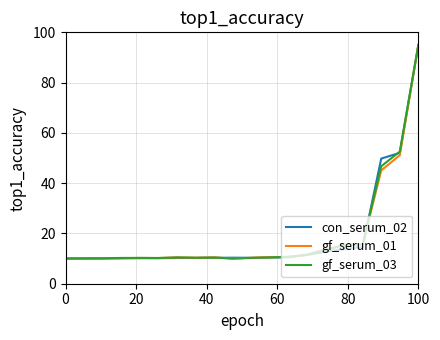

List the series in order of their overall mean, highest first.

gf_serum_03, con_serum_02, gf_serum_01